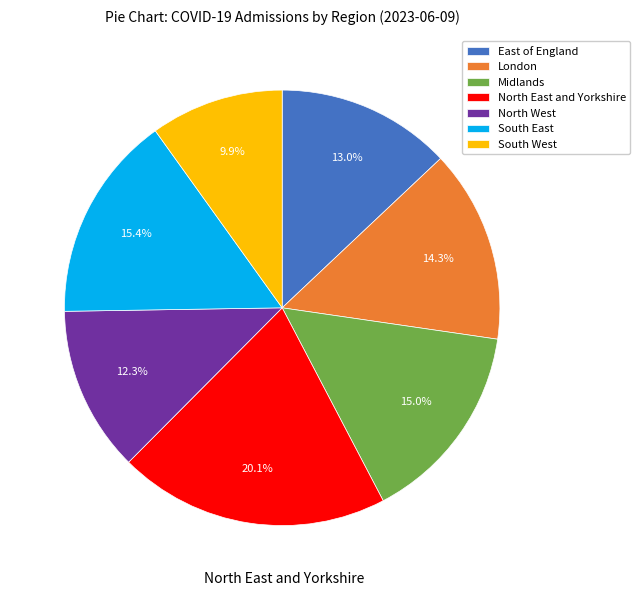

To the nearest percent, what is the combined percentage of South East and North West?

28%